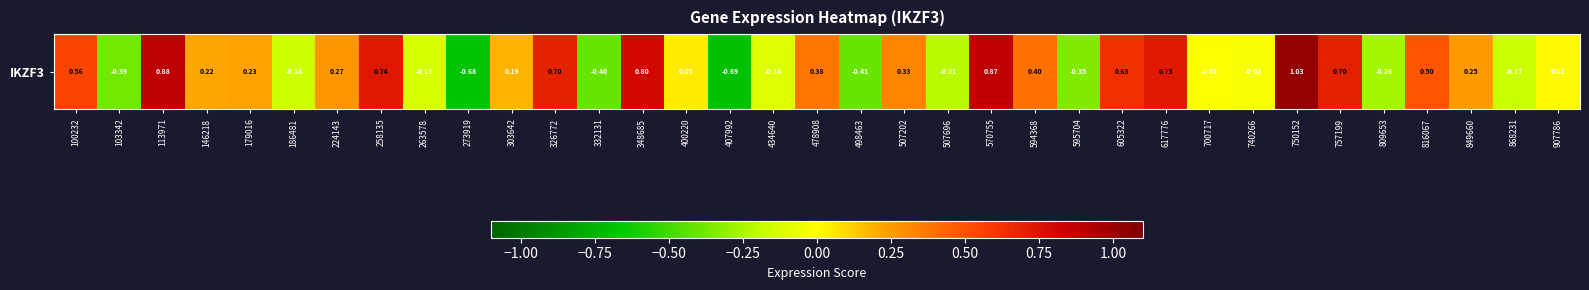

How many data points does each series have?

35